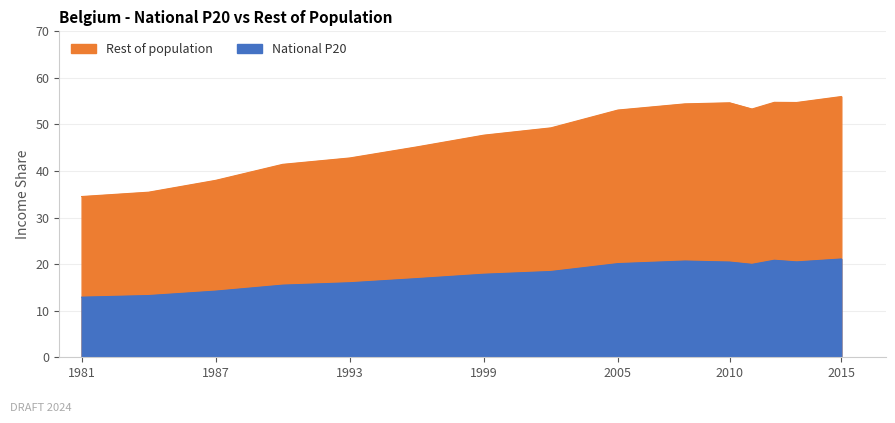

Rank the series at 1996 from highest to lowest value.

Rest of population, National P20